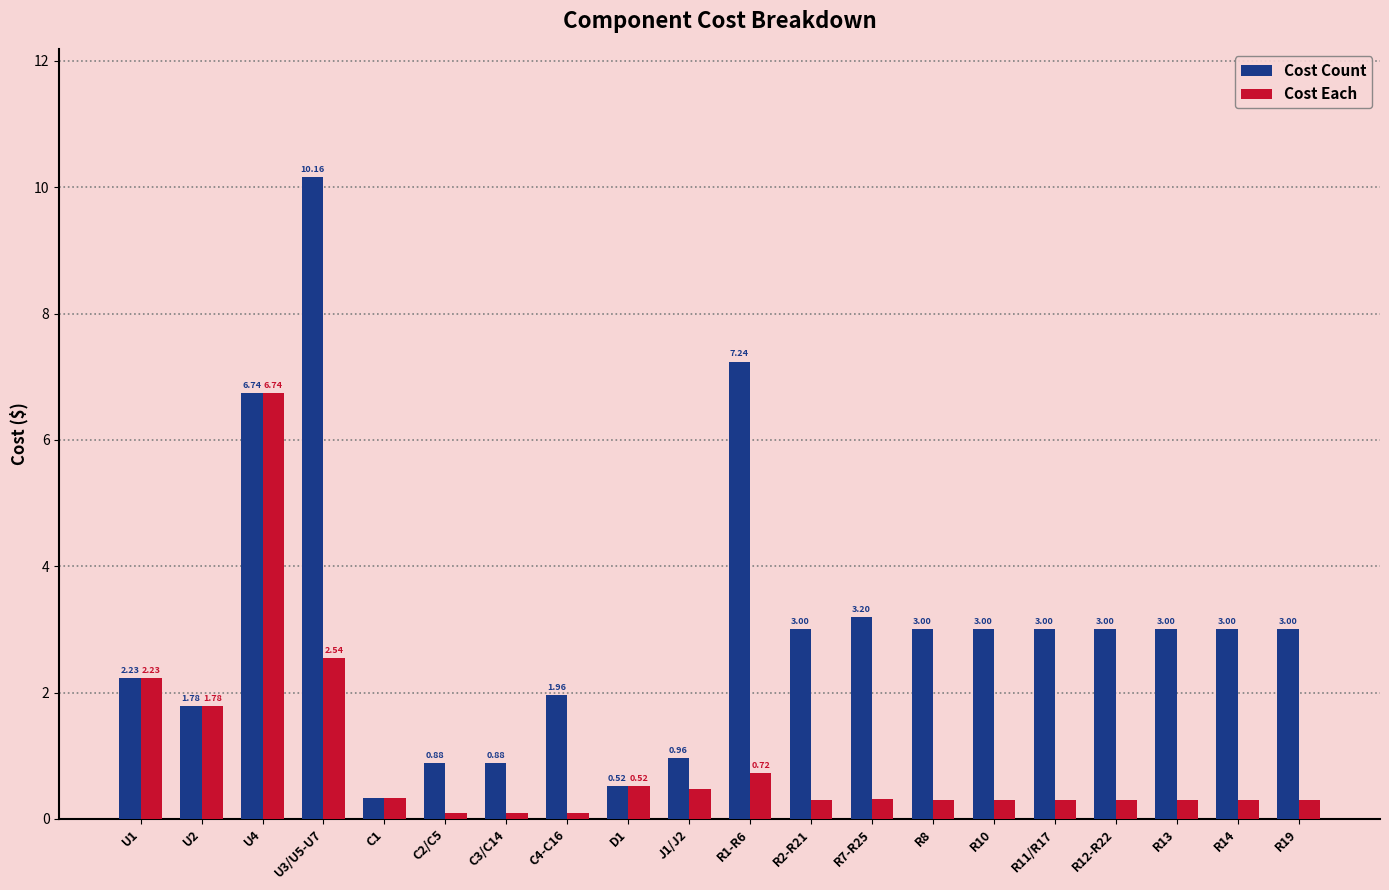

How many bars are there in each group?

2